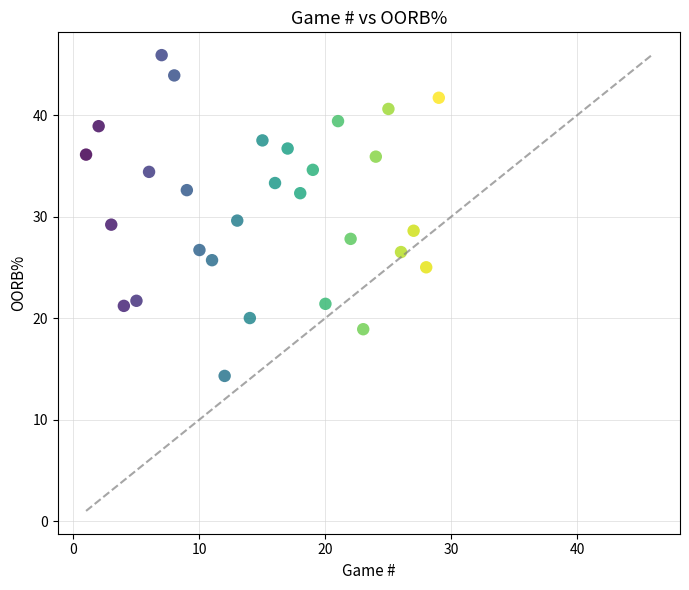

What is the range of Y values (max minus min)?

31.6